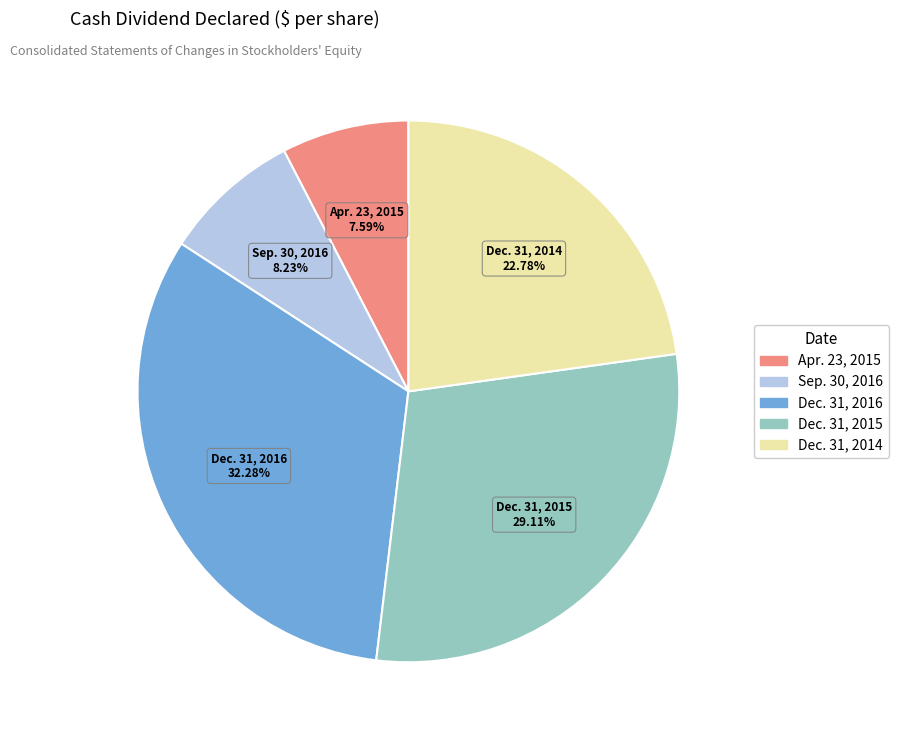

Which slice is the smallest?

Apr. 23, 2015